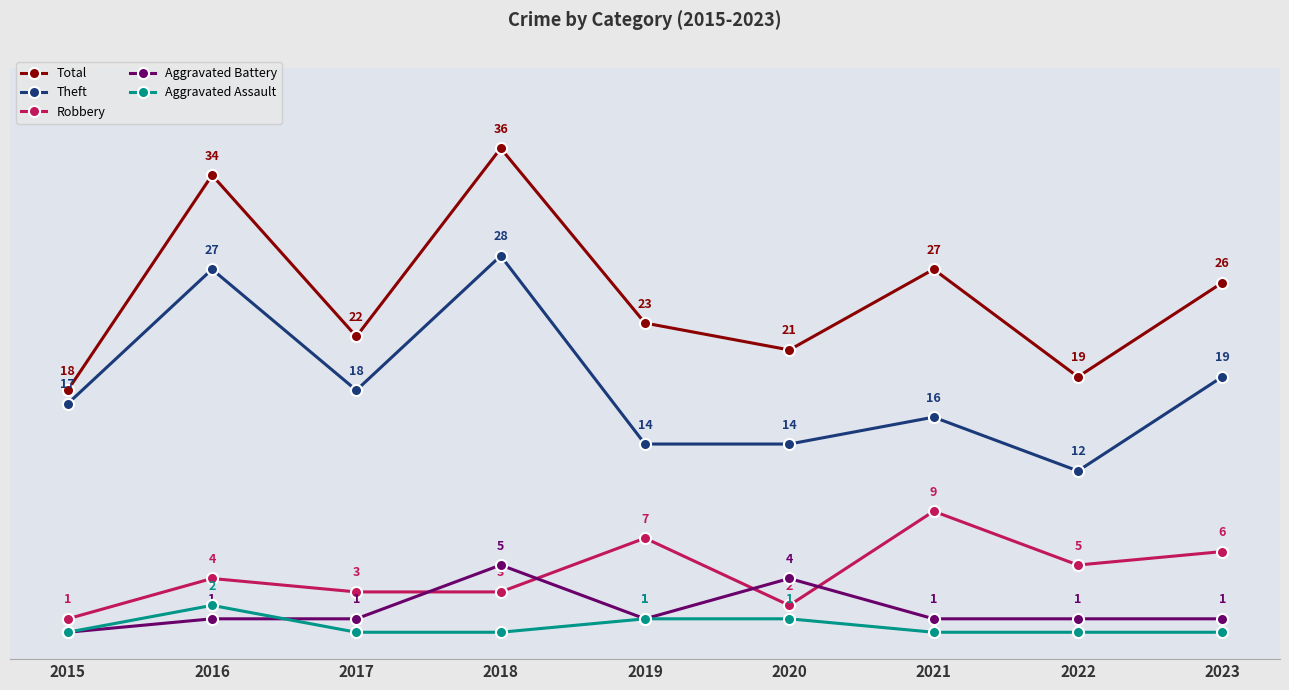

Is the value of Total at 2015 greater than the value of Robbery at 2020?

Yes